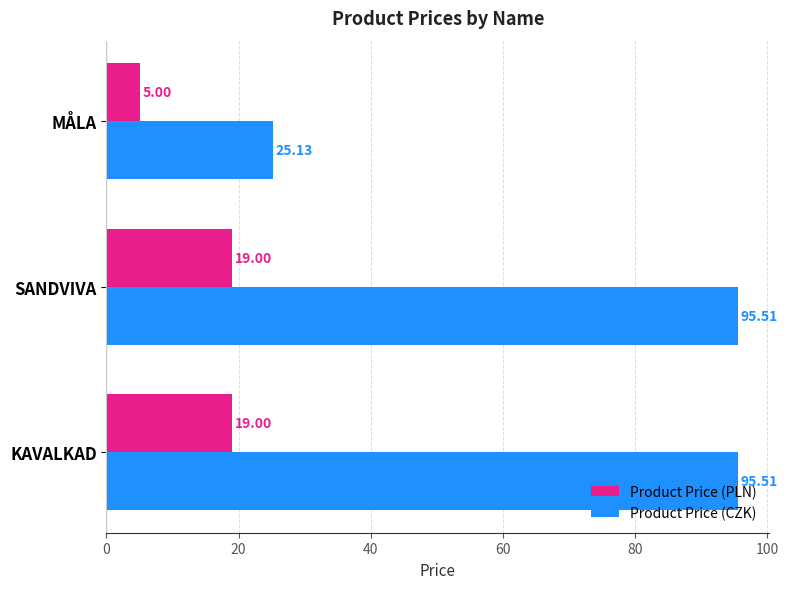

What is the difference between the maximum and minimum values in the Product Price (PLN) series?

14.0